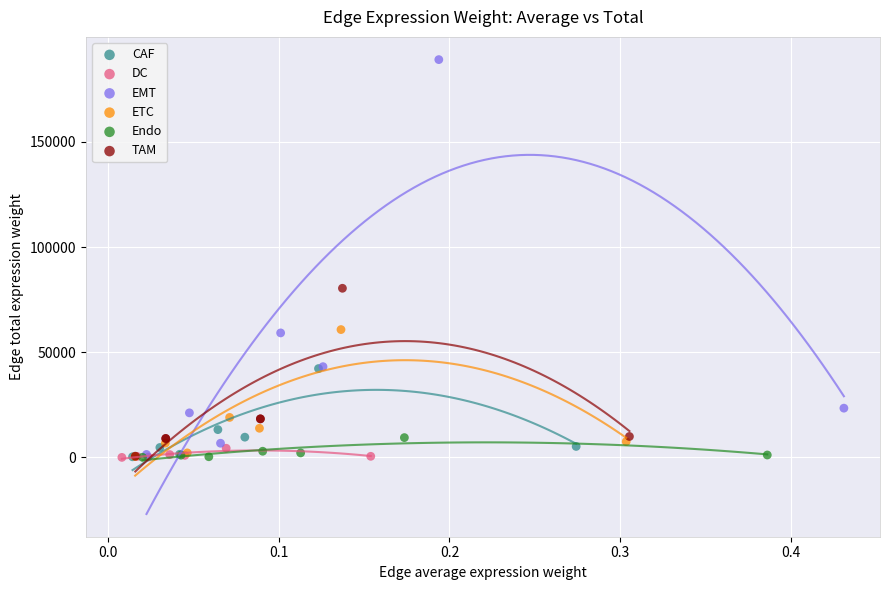

Which series has the largest Y range (max minus min)?

EMT